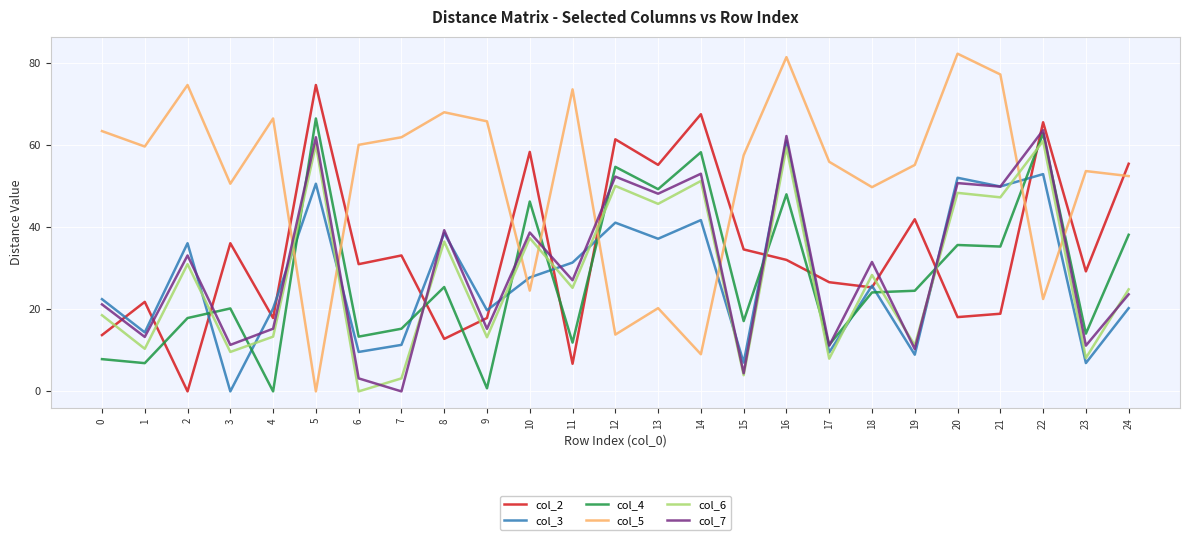

The col_5 series shows 53.7 at 23. True or false?

True